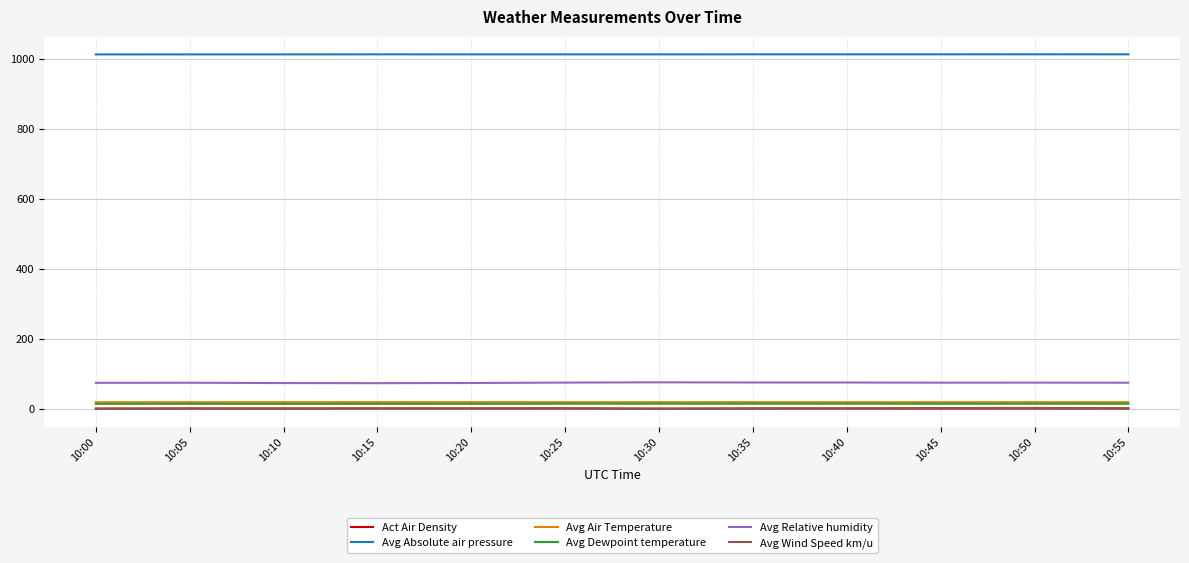

True or false: Avg Absolute air pressure has a value of 1013.0 at 10:15.

True